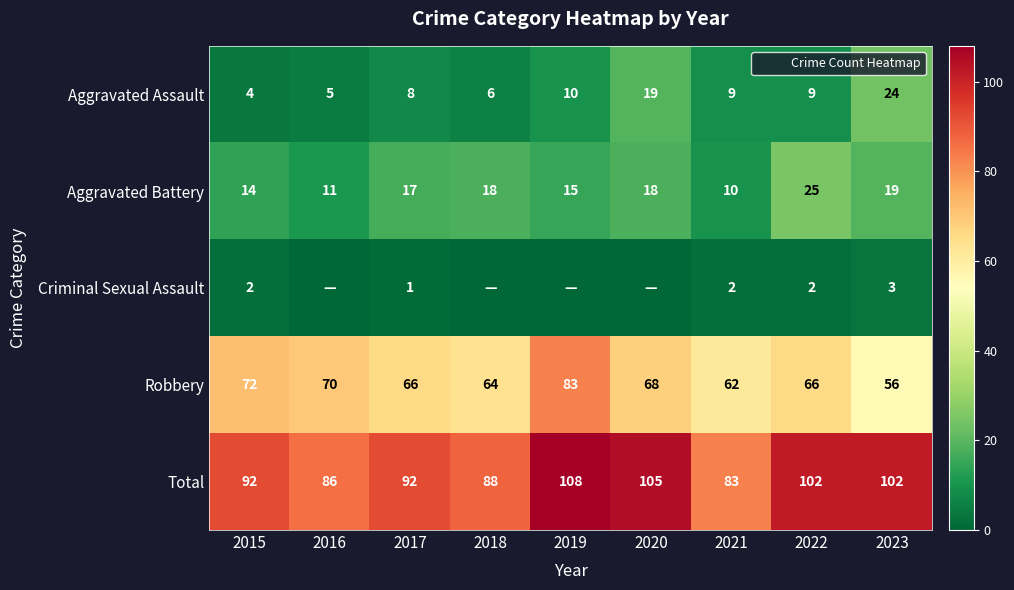

At 2020, list the series in order from largest to smallest.

Total, Robbery, Aggravated Assault, Aggravated Battery, Criminal Sexual Assault